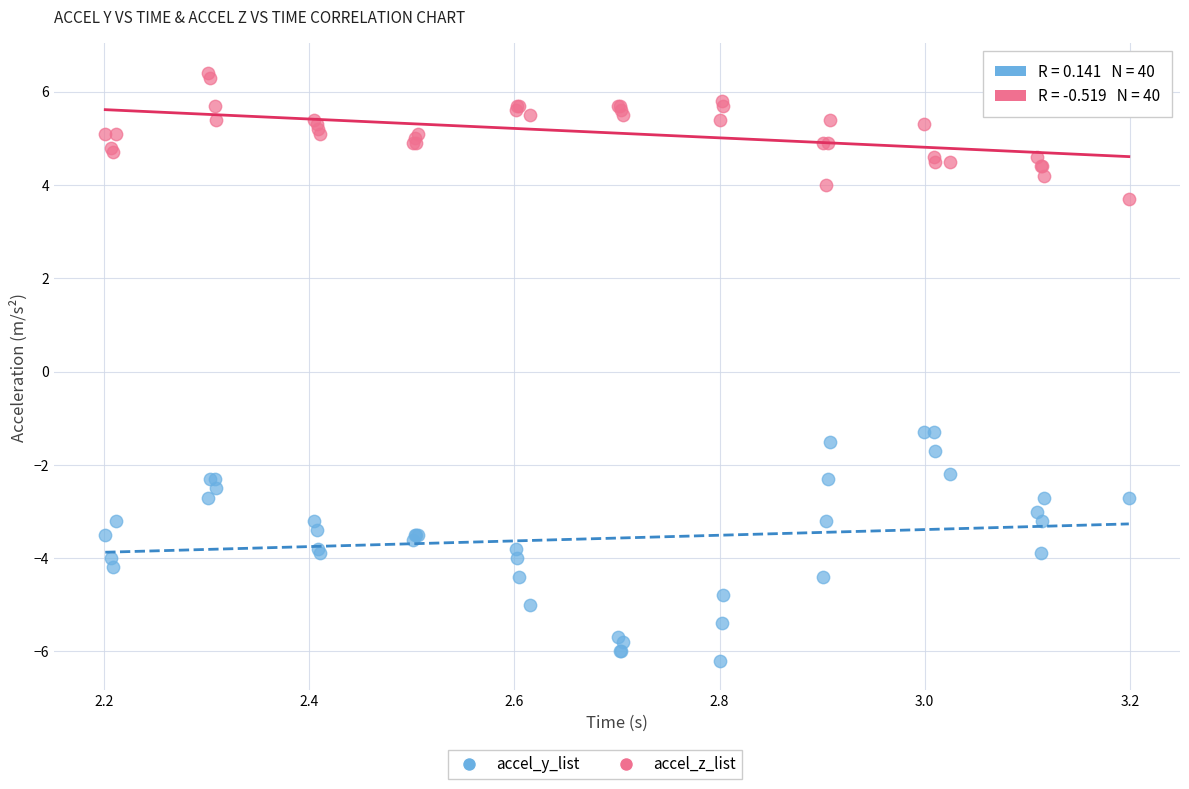

Which series contains the lowest Y value?

accel_y_list